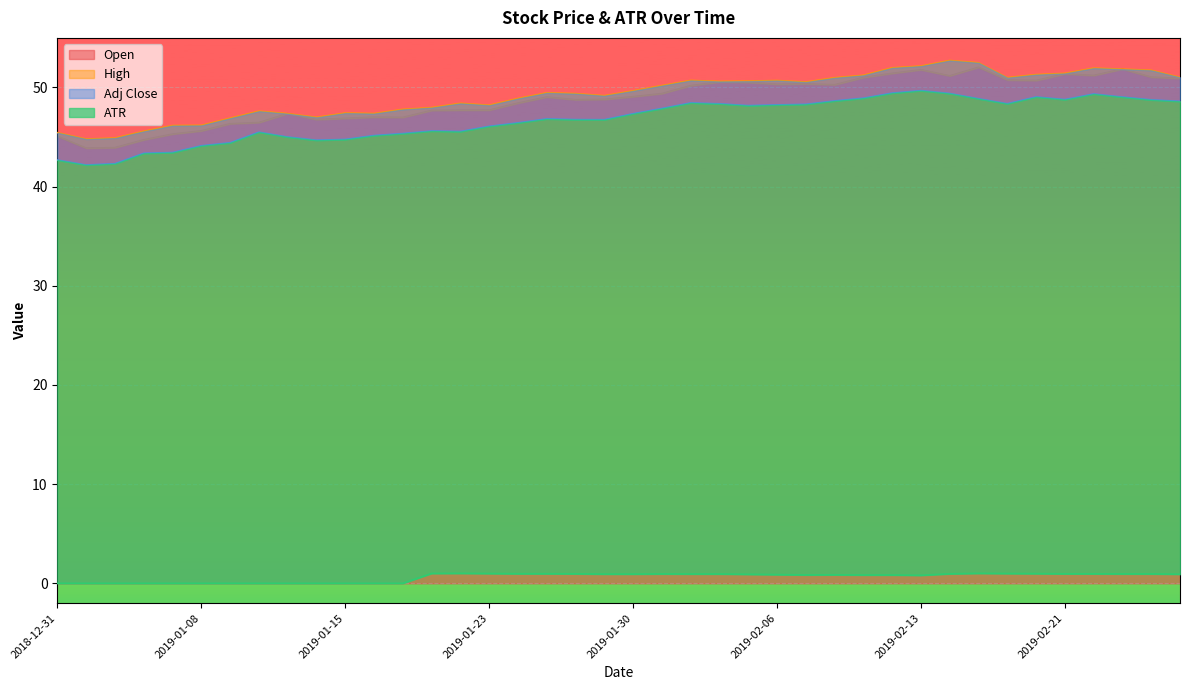

True or false: Adj Close and ATR intersect in this chart.

False